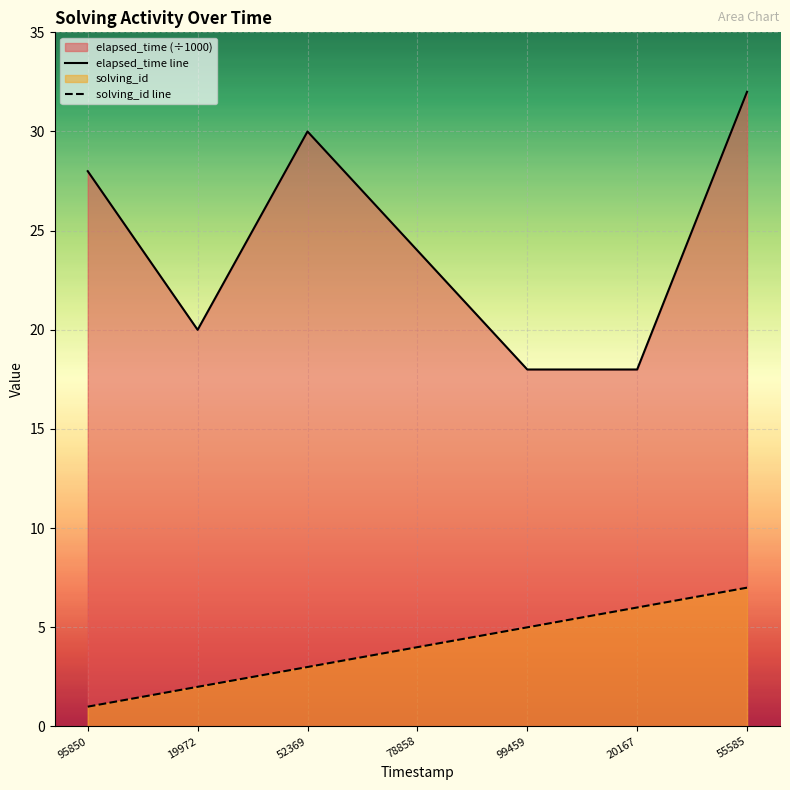

True or false: elapsed_time line and solving_id line cross at least once.

False